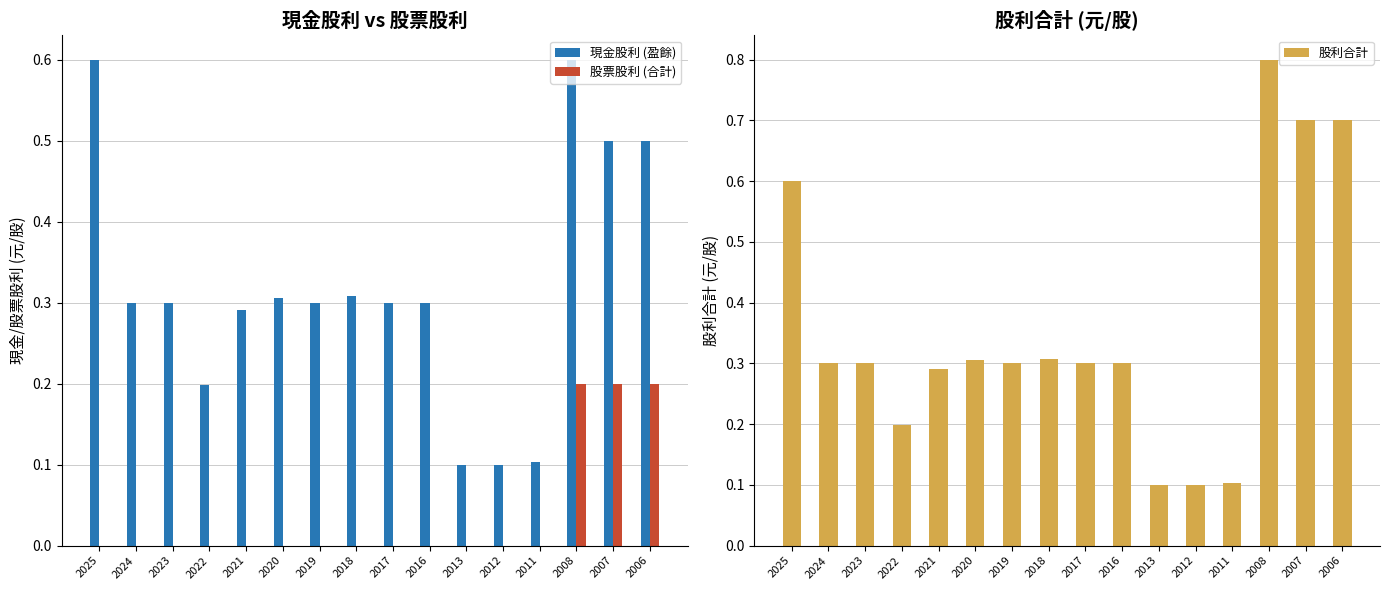

The value of 股票股利 (合計) at 2018 is 0.1. True or false?

False